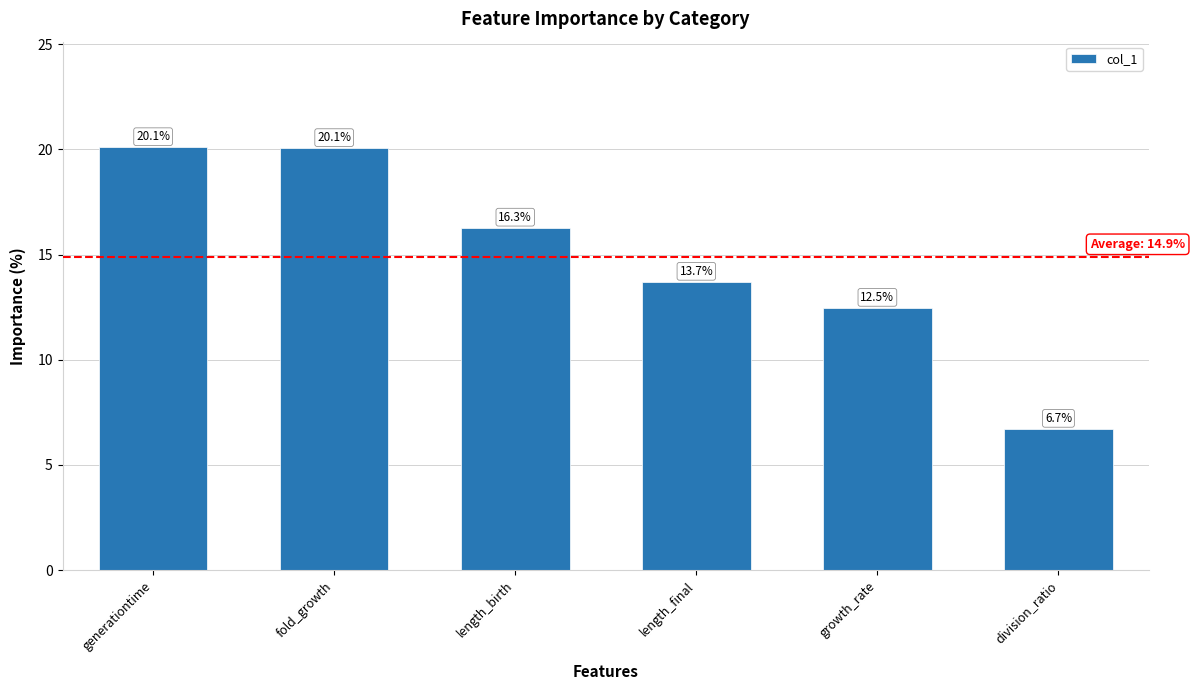

At which category does the chart reach its minimum across all series?

division_ratio